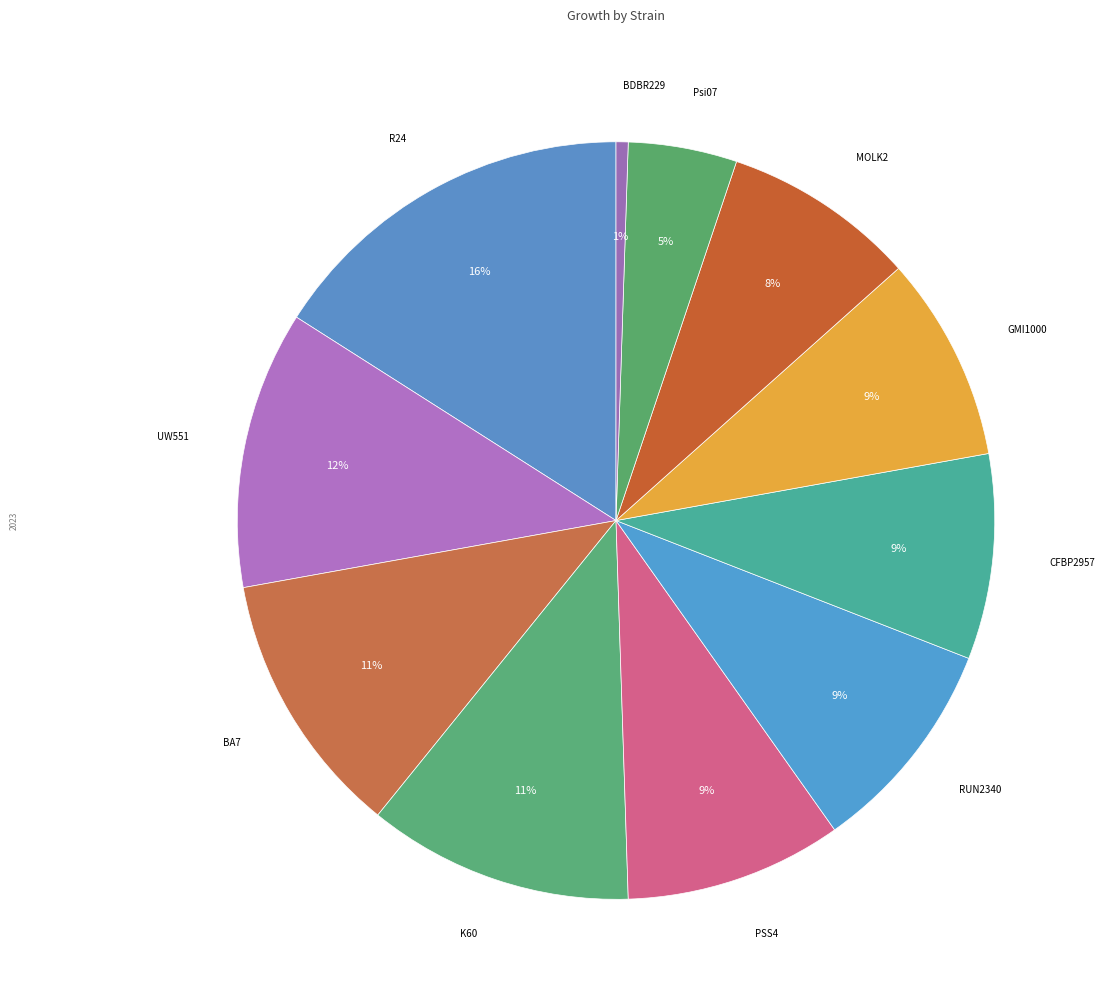

How many segments does this pie chart have?

11